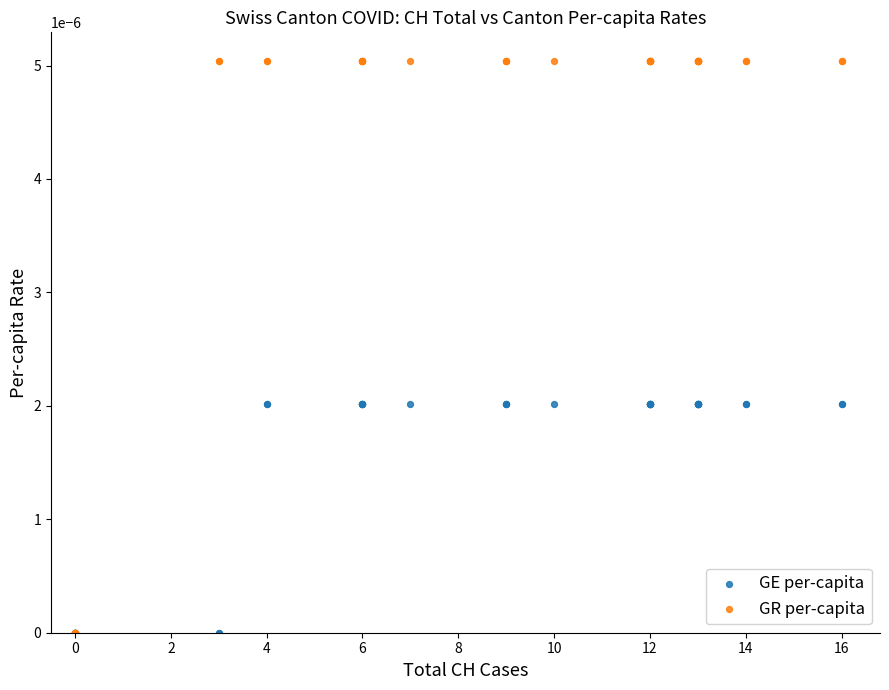

What are all the series names shown in the legend?

GE per-capita, GR per-capita